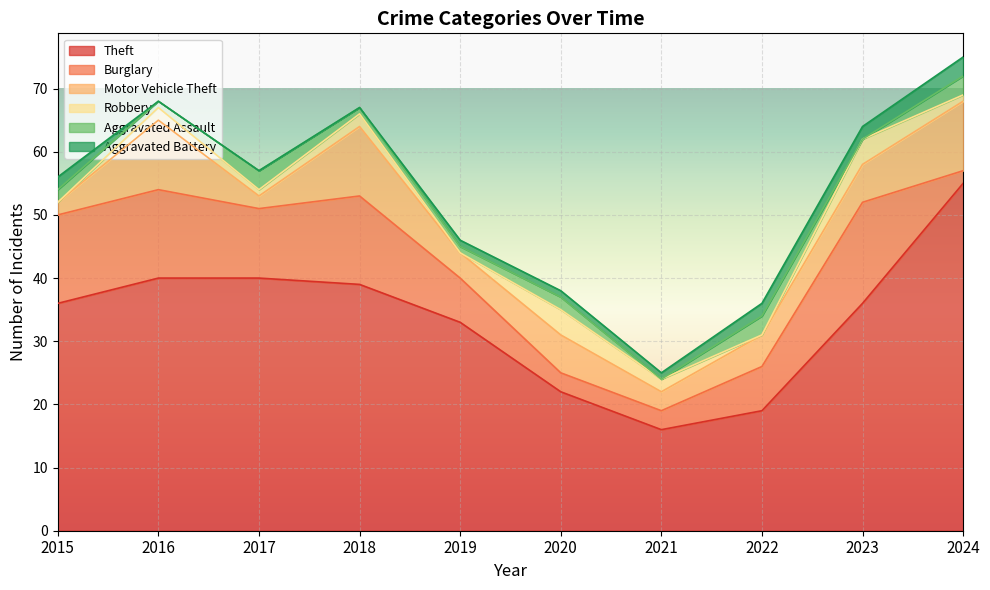

Is the value of Motor Vehicle Theft at 2023 greater than the value of Theft at 2023?

No